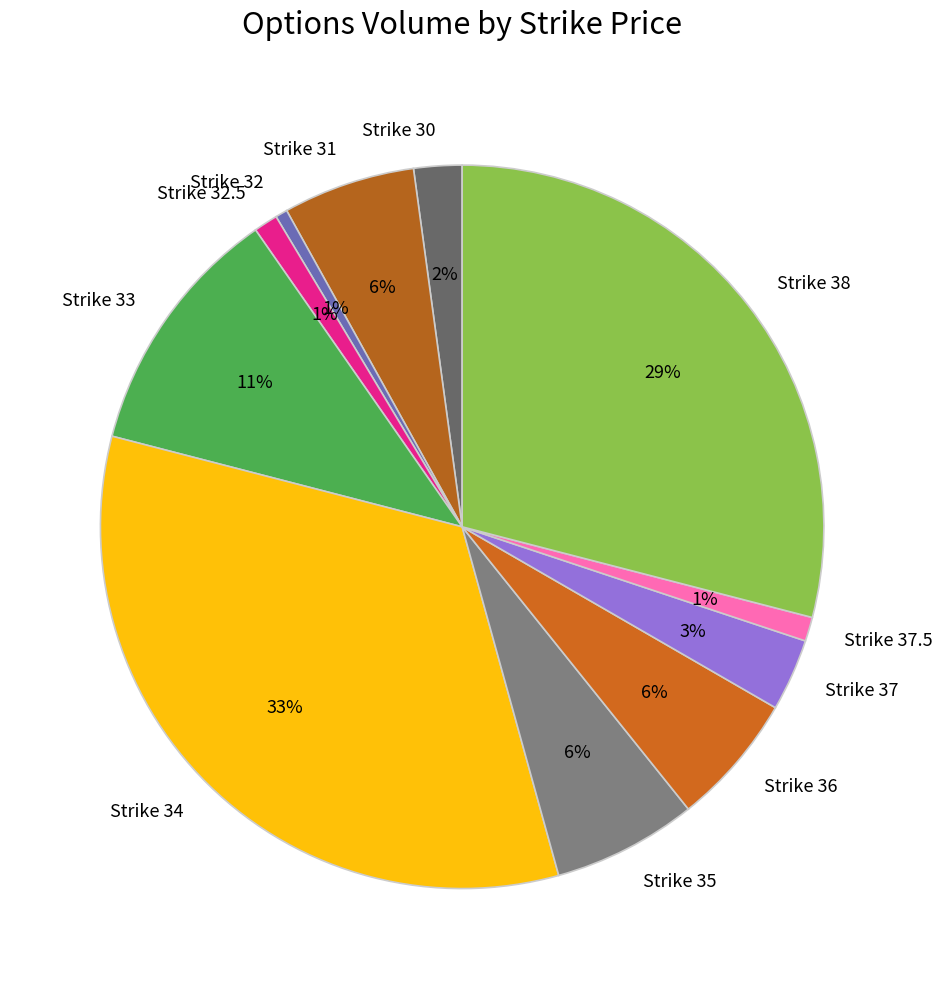

What is the largest slice in the pie chart?

Strike 34